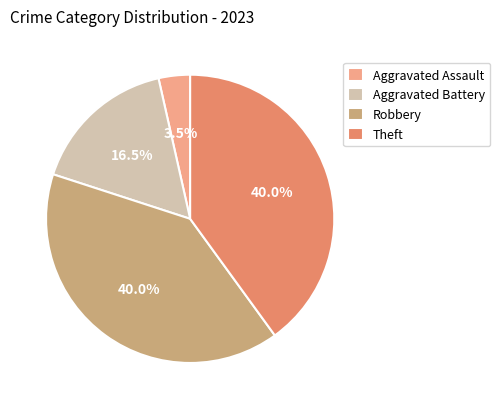

What percentage is NOT represented by Robbery?

60.0%